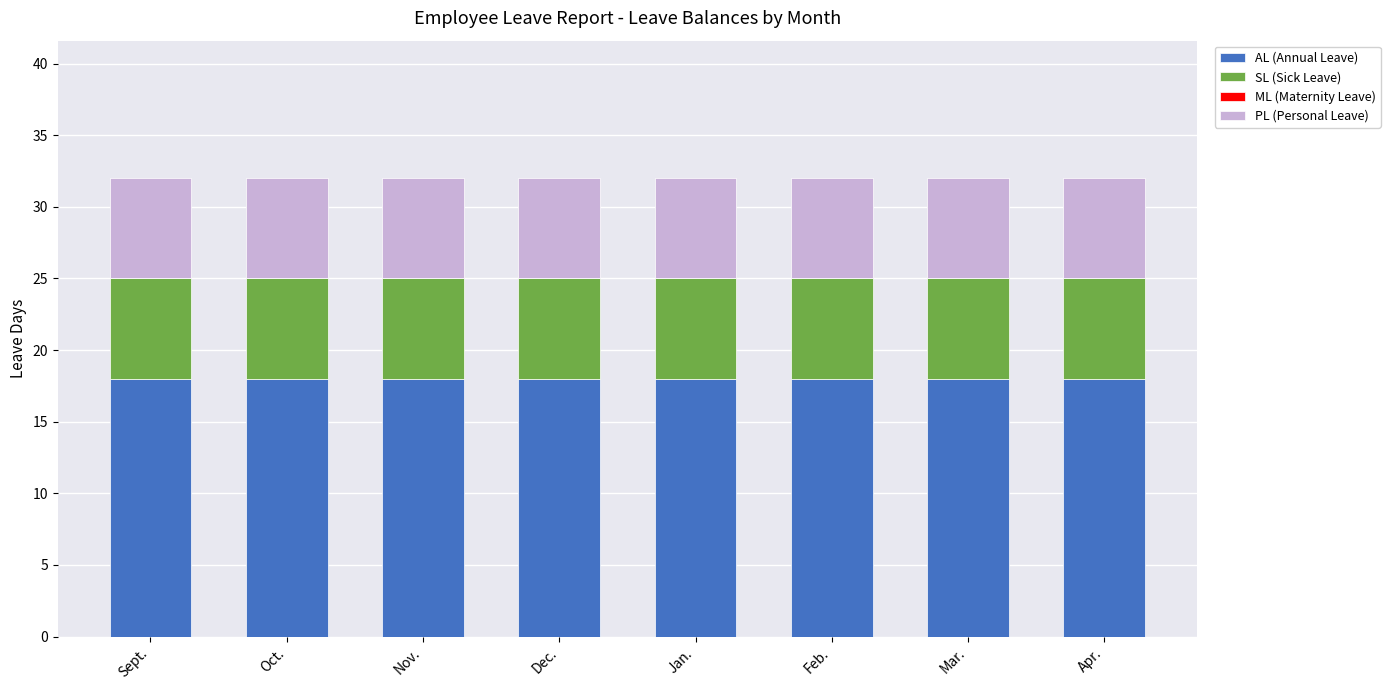

Does the chart contain any negative values?

No